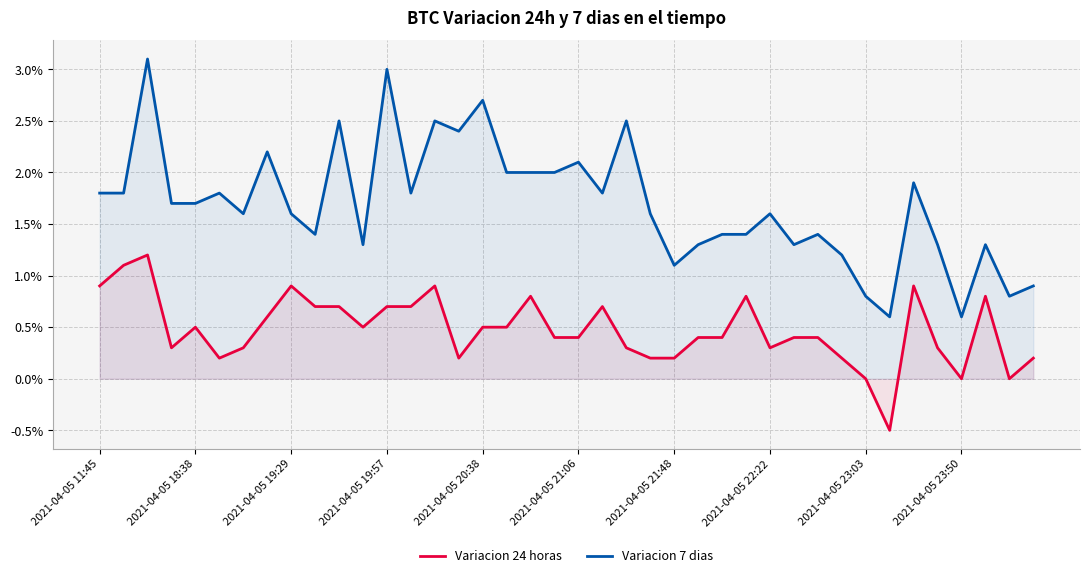

How many Variacion 7 dias values are between 0 and 1?

40